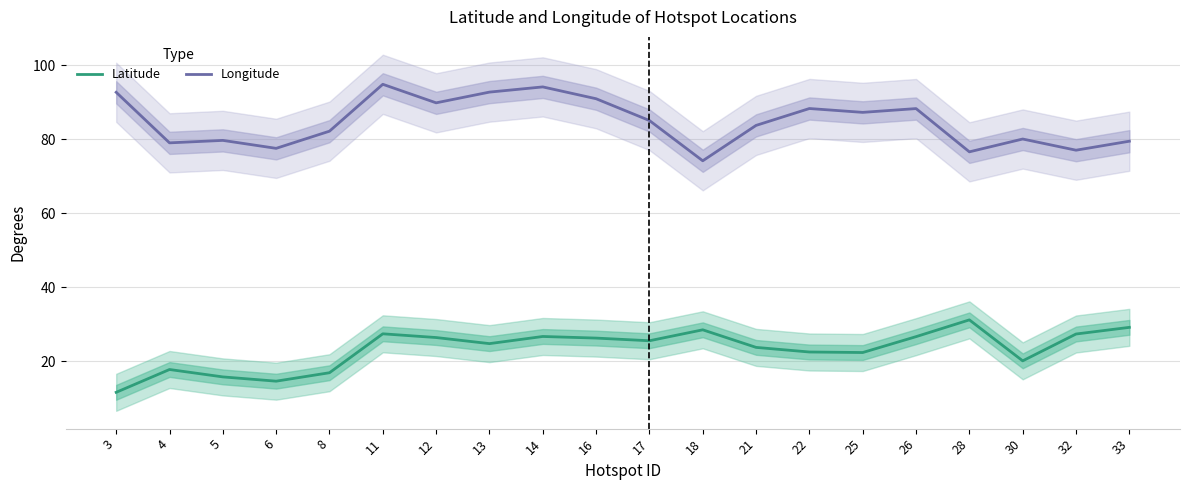

At which category is the sum across all series the highest?

11